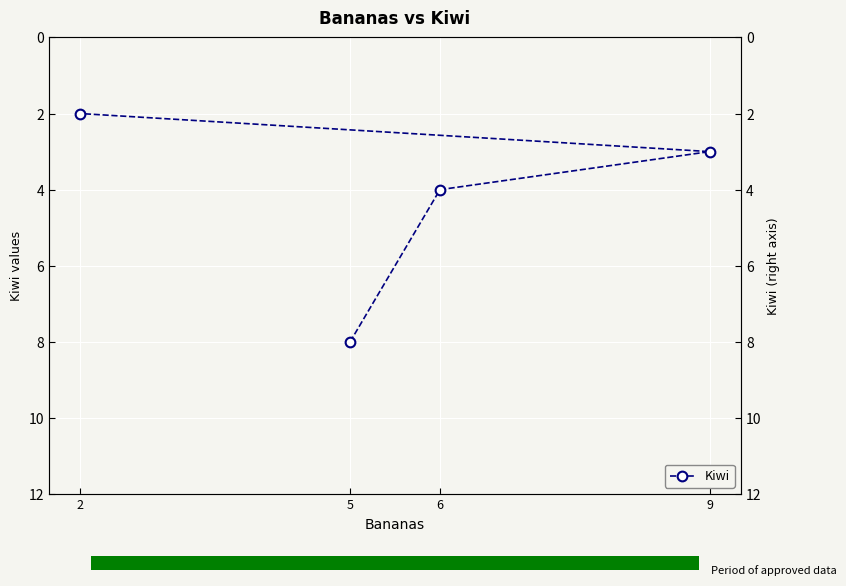

What is the change in value from 5 to 6?

-4